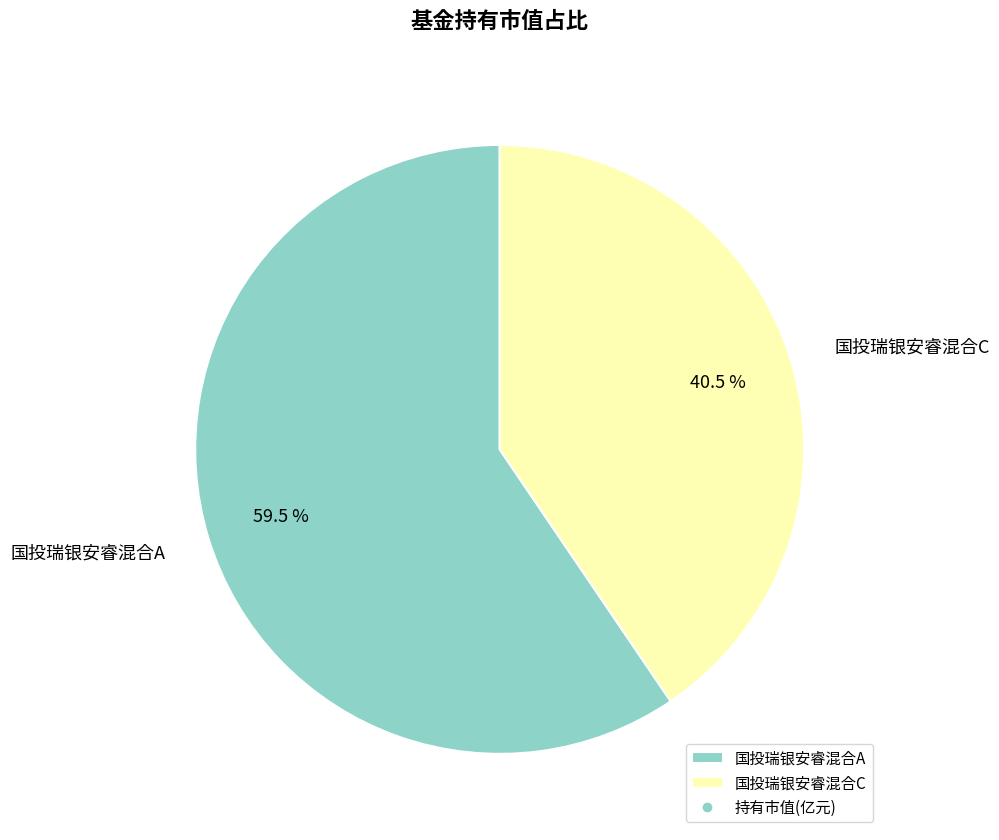

Which slice is the smallest?

国投瑞银安睿混合C